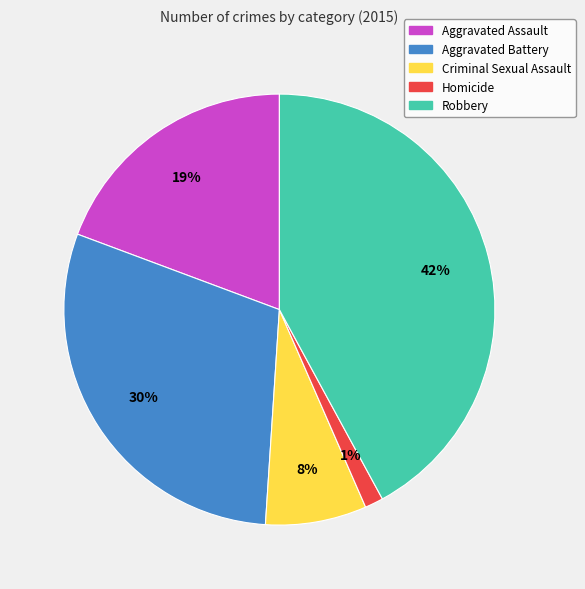

How many segments does this pie chart have?

5